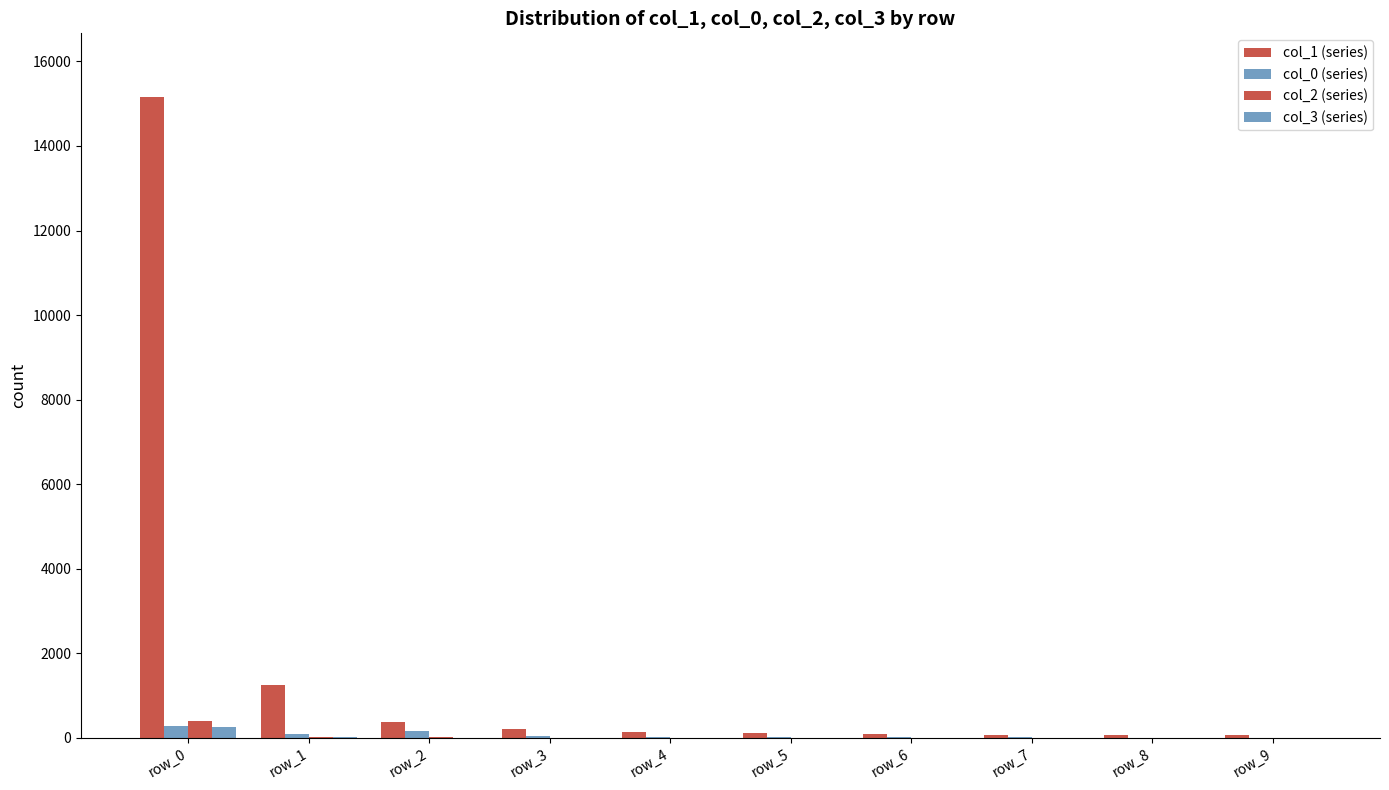

How many groups of bars are there?

10